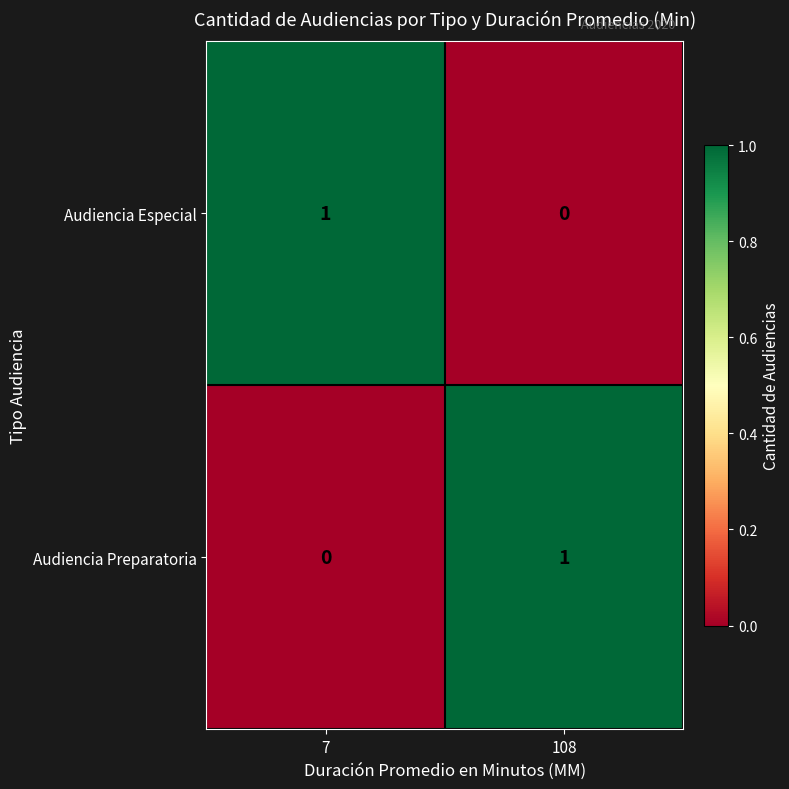

The value of Audiencia Preparatoria at 7 is 0. True or false?

True